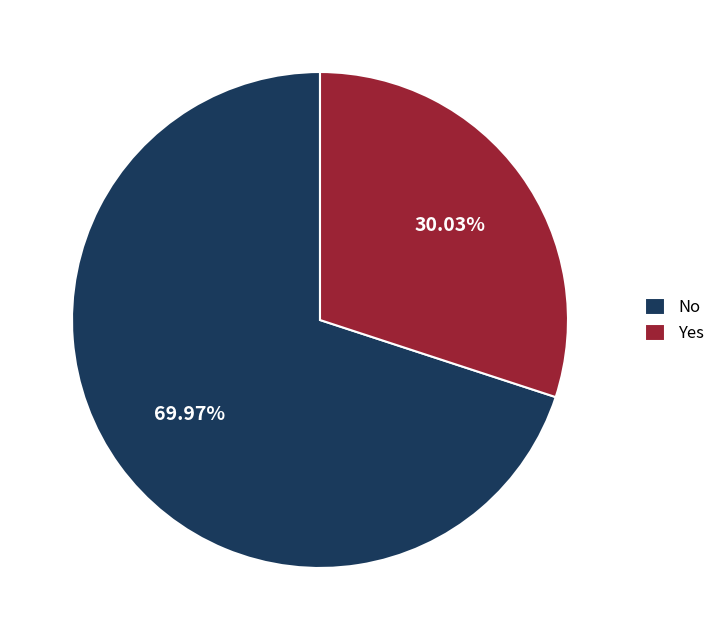

Is there any slice that represents more than half of the pie?

Yes